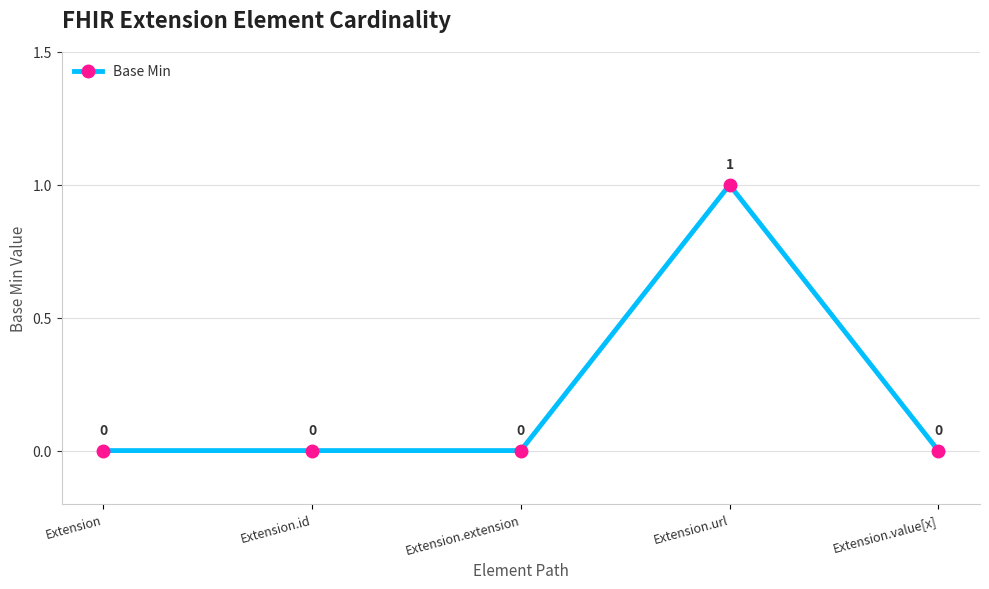

What position from the left is Extension.extension?

3